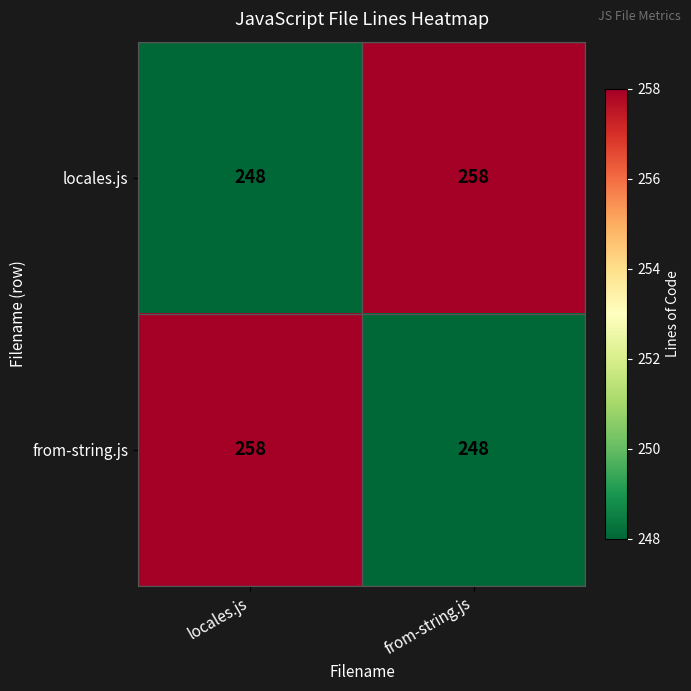

Count the number of categories in the chart.

2